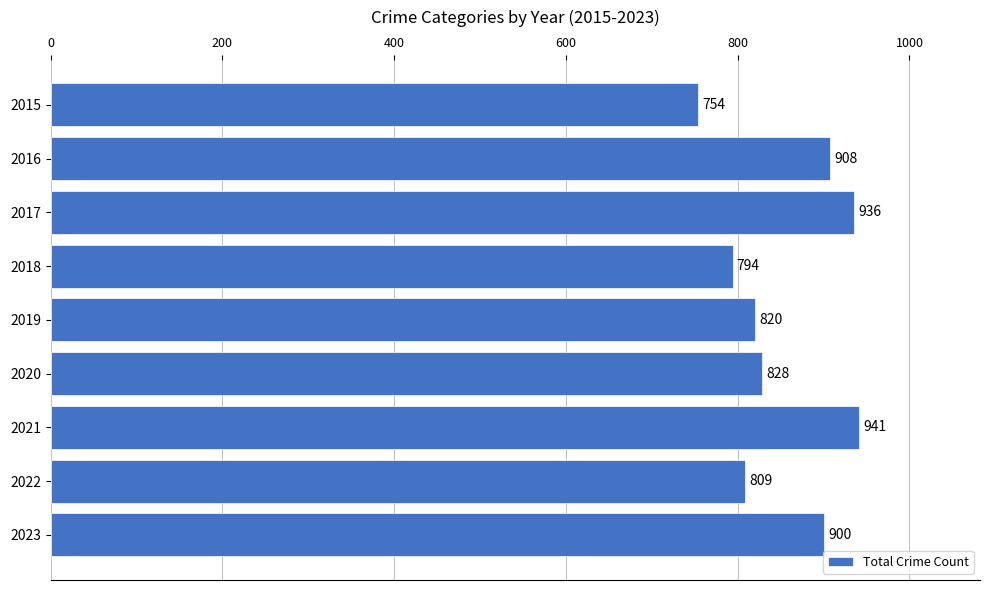

Reading top to bottom, what are all the values shown in this chart?

2015=754	2016=908	2017=936	2018=794	2019=820	2020=828	2021=941	2022=809	2023=900